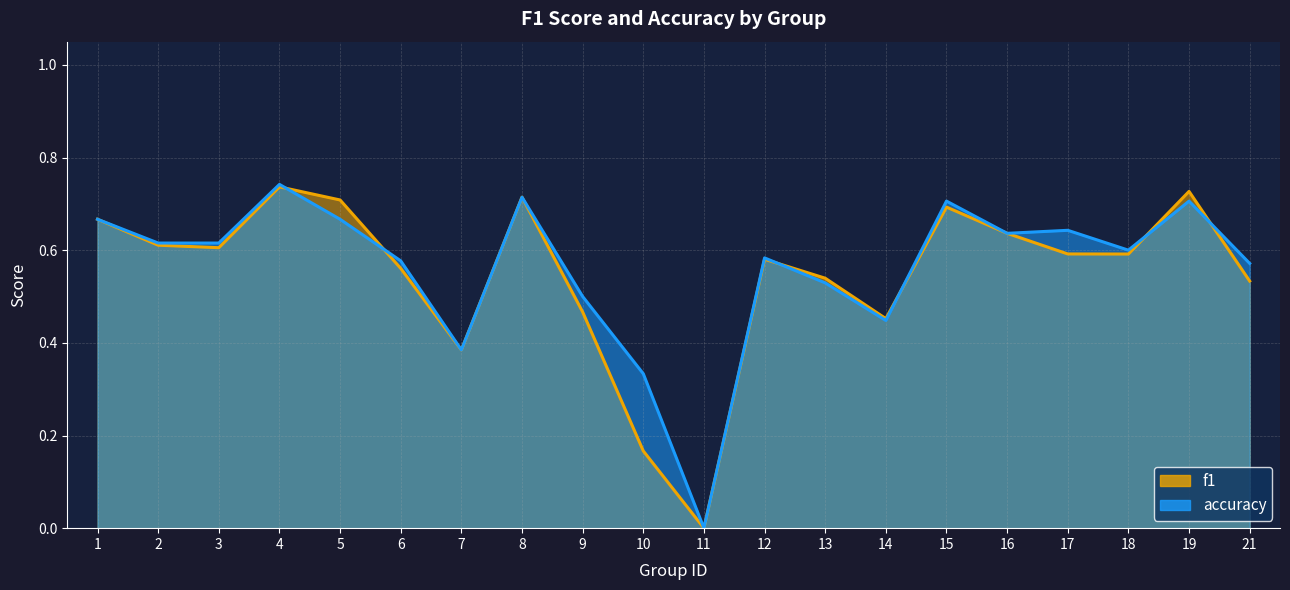

At which label does accuracy reach its peak?

4